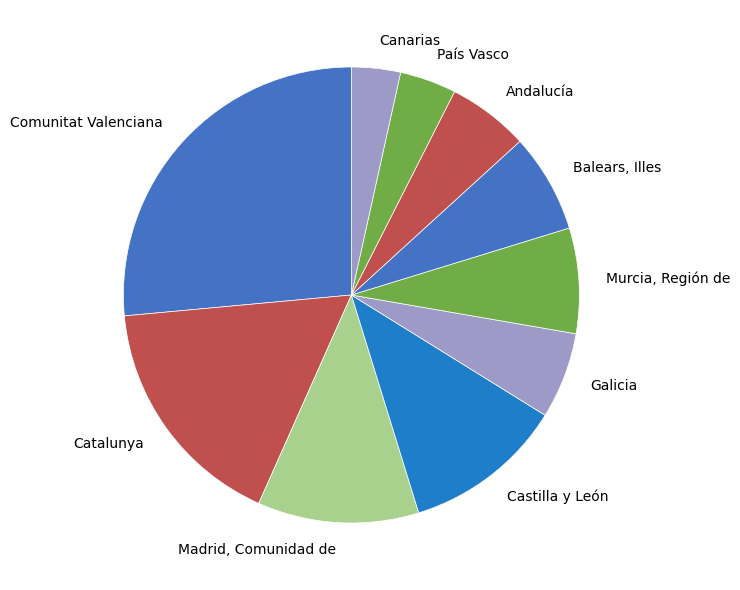

Which slice is the largest?

Comunitat Valenciana